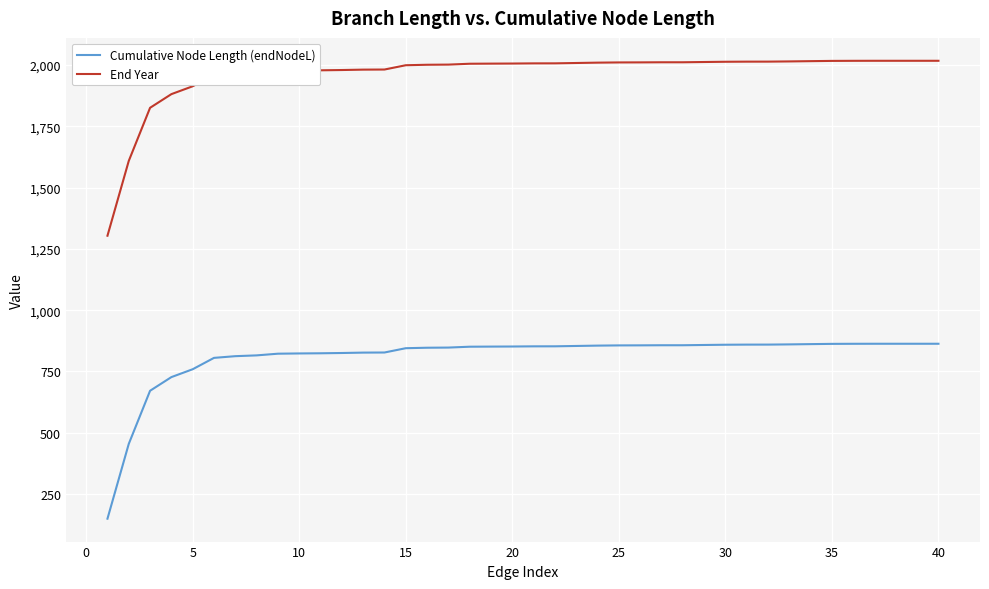

True or false: End Year and Cumulative Node Length (endNodeL) intersect in this chart.

False